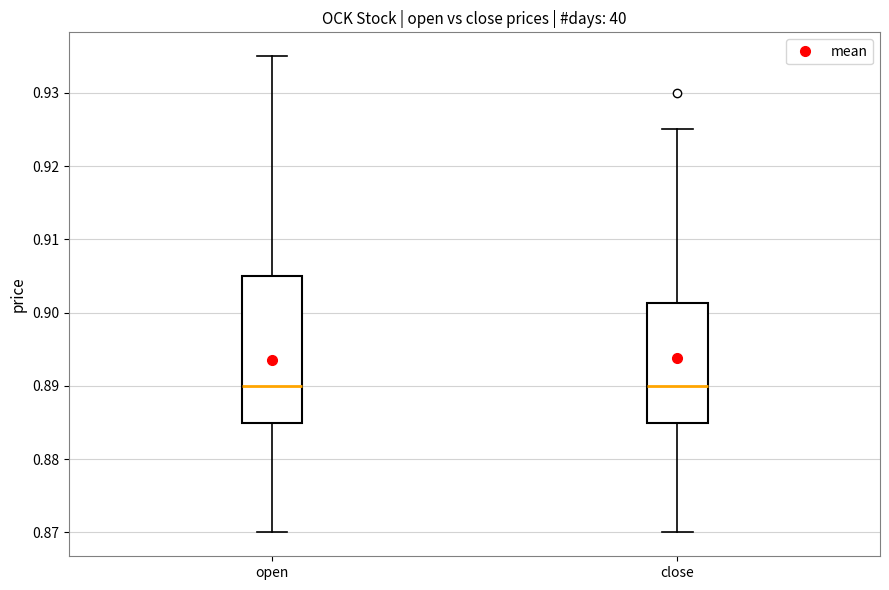

Which box is the tallest, from its lower edge to its upper edge?

open